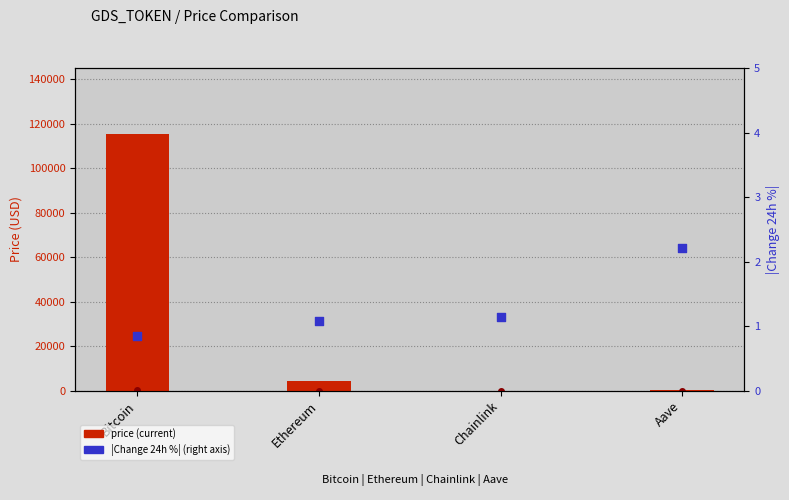

What is the change in value from Ethereum to Aave?

+1.1